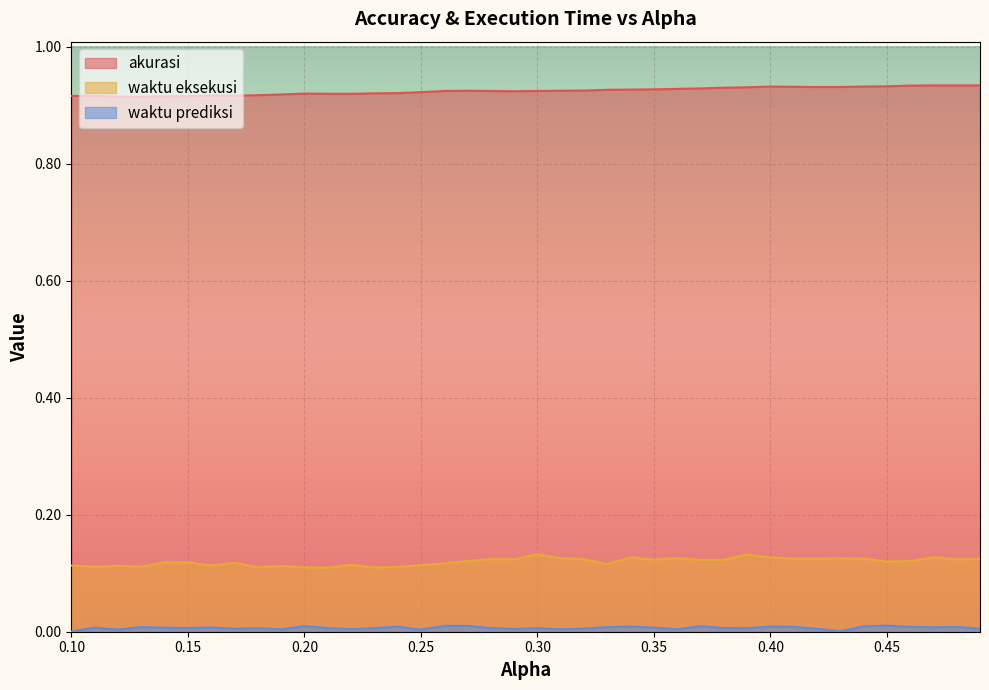

How many lines are shown in the chart?

3